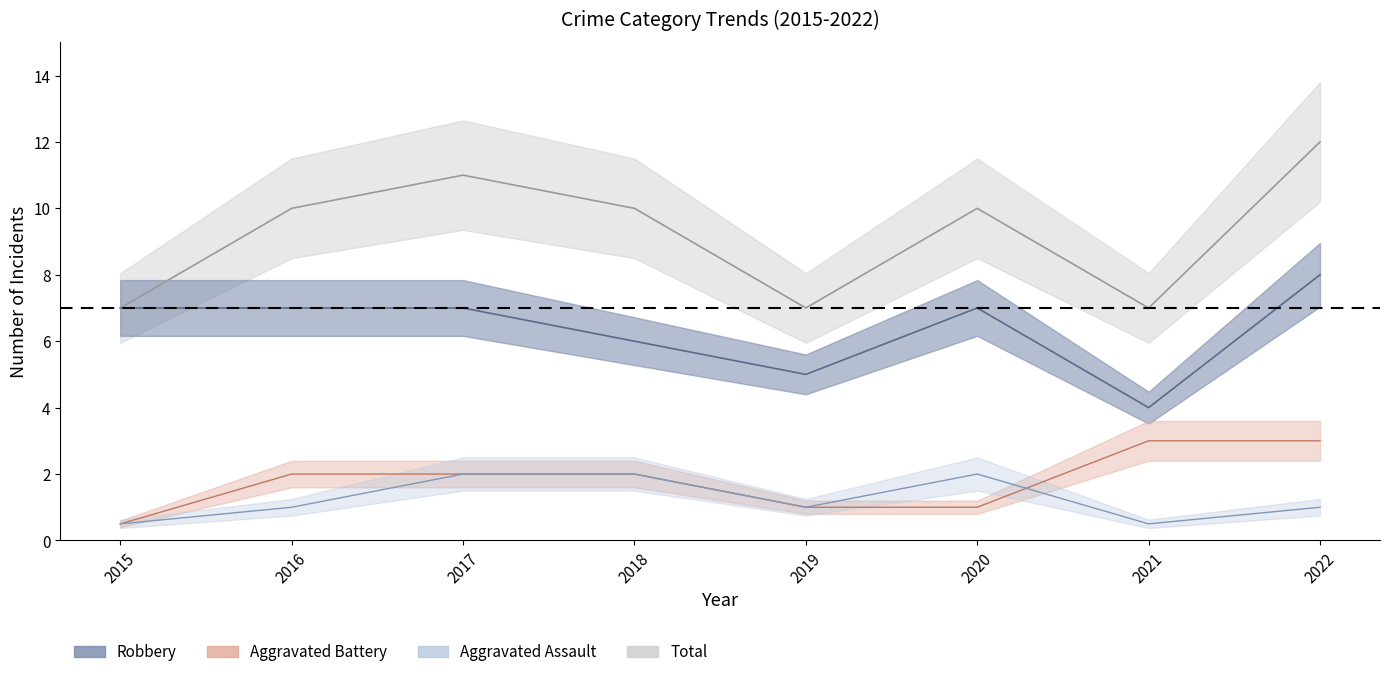

What is the total value across all series at 2015?

15.0